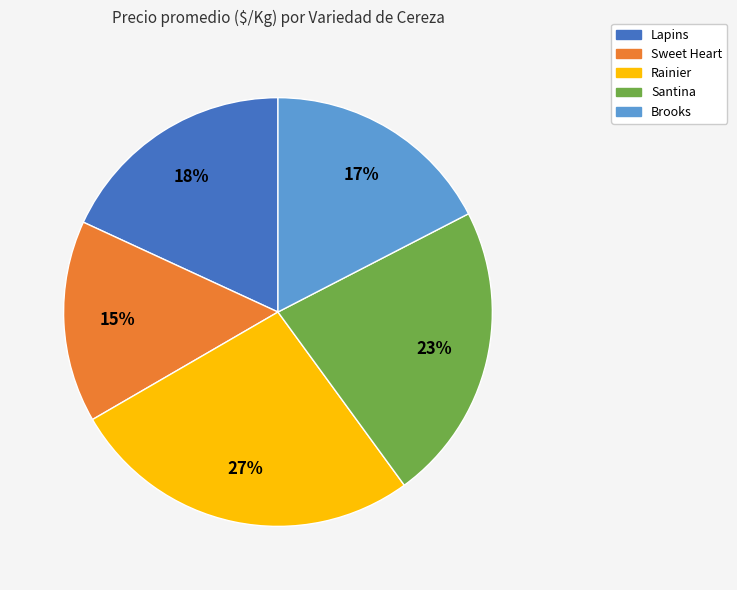

What is the ratio of the value at Sweet Heart to the value at Brooks?

0.9